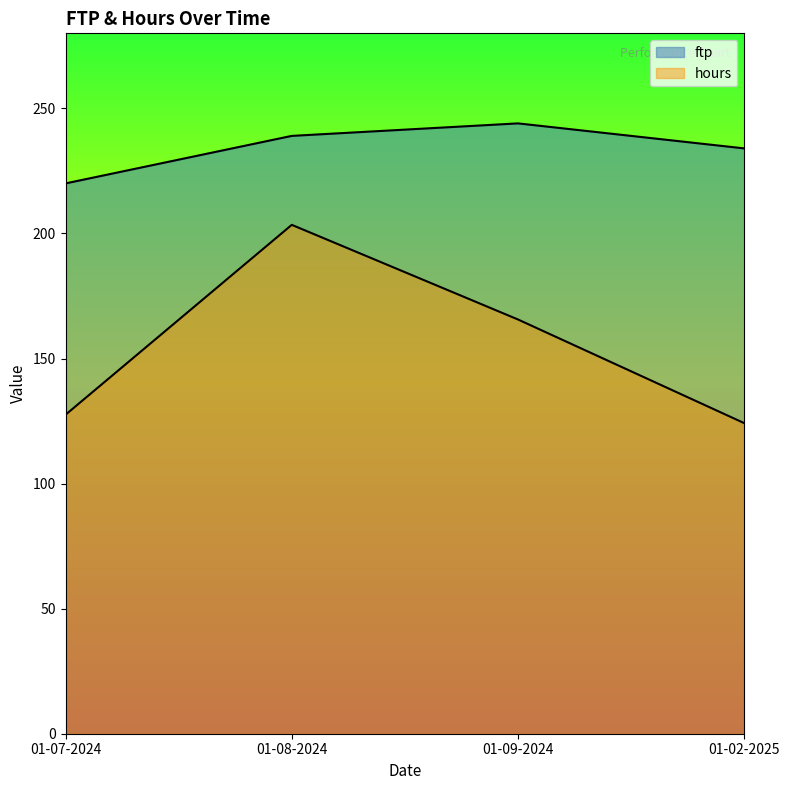

What is the label of the 3rd point from the left?

01-09-2024